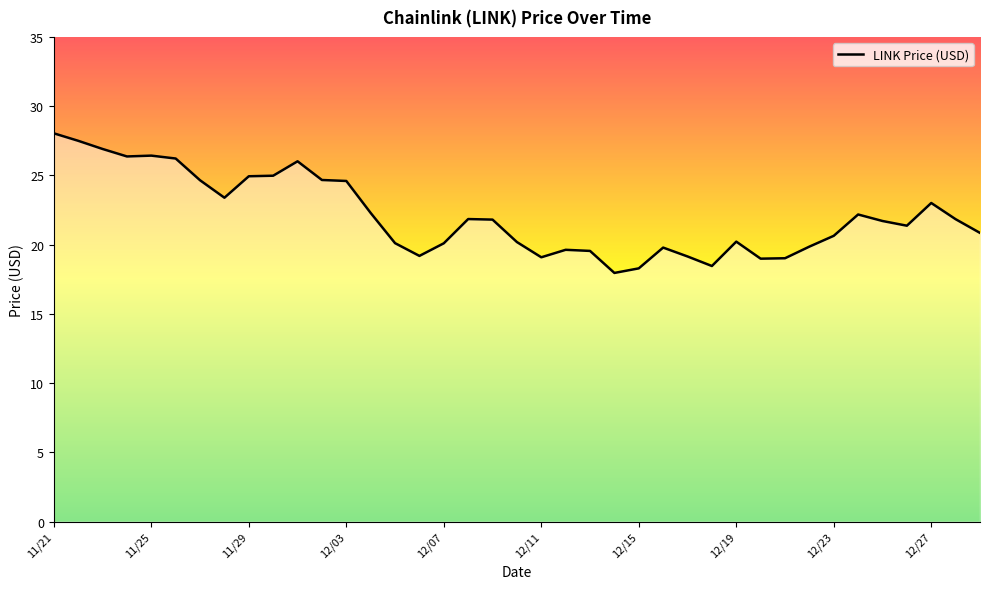

What is the maximum value shown in the chart?

28.0